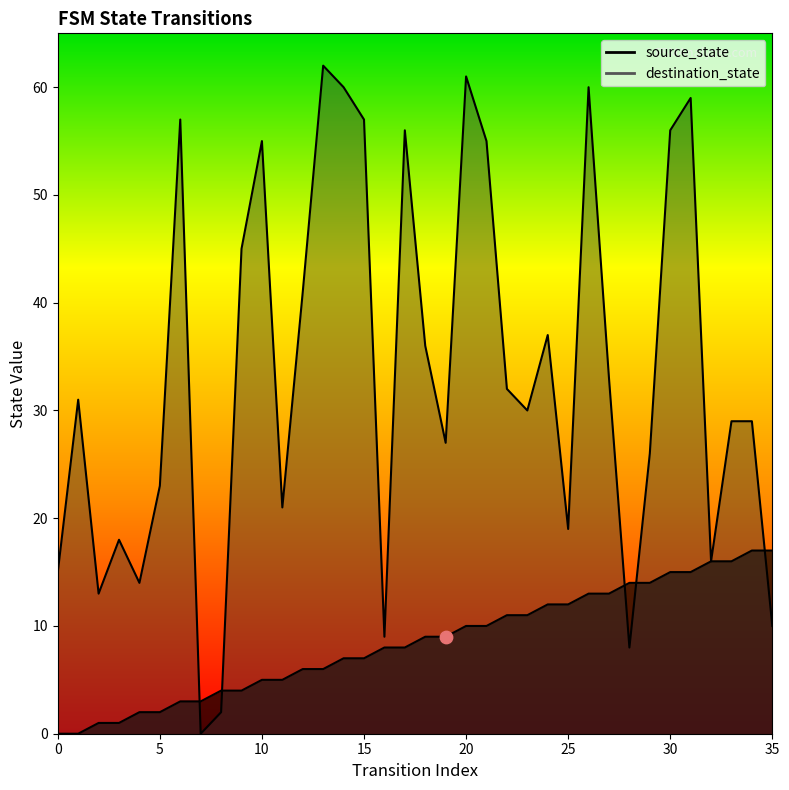

At how many categories does at least one series exceed 3?

35